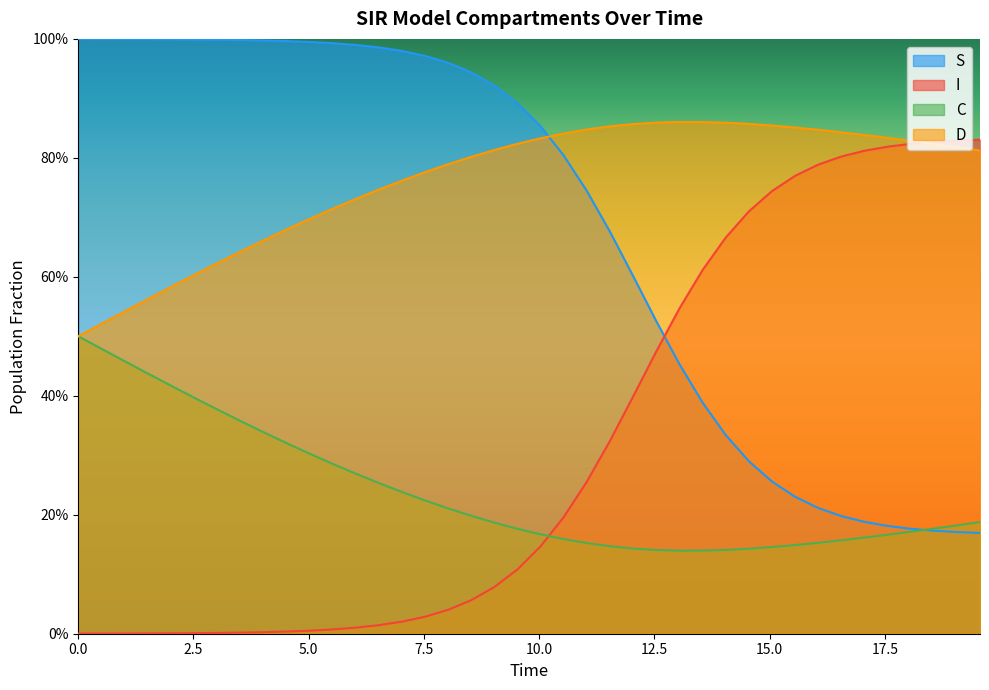

Reading right to left, extract all data points from this chart.

S: 0.2	0.2	0.2	0.2	0.2	0.2	0.2	0.2	0.2	0.3	0.3	0.3	0.4	0.5	0.5	0.6	0.7	0.7	0.8	0.9	0.9	0.9	0.9	1.0	1.0	1.0	1.0	1.0	1.0	1.0	1.0	1.0	1.0	1.0	1.0	1.0	1.0	1.0	1.0	1.0
I: 0.8	0.8	0.8	0.8	0.8	0.8	0.8	0.8	0.8	0.7	0.7	0.7	0.6	0.5	0.5	0.4	0.3	0.3	0.2	0.1	0.1	0.1	0.1	0.0	0.0	0.0	0.0	0.0	0.0	0.0	0.0	0.0	0.0	0.0	0.0	0.0	0.0	0.0	0.0	0.0
C: 0.2	0.2	0.2	0.2	0.2	0.2	0.2	0.2	0.1	0.1	0.1	0.1	0.1	0.1	0.1	0.1	0.1	0.2	0.2	0.2	0.2	0.2	0.2	0.2	0.2	0.2	0.3	0.3	0.3	0.3	0.3	0.3	0.4	0.4	0.4	0.4	0.4	0.5	0.5	0.5
D: 0.8	0.8	0.8	0.8	0.8	0.8	0.8	0.8	0.9	0.9	0.9	0.9	0.9	0.9	0.9	0.9	0.9	0.8	0.8	0.8	0.8	0.8	0.8	0.8	0.8	0.8	0.7	0.7	0.7	0.7	0.7	0.7	0.6	0.6	0.6	0.6	0.6	0.5	0.5	0.5